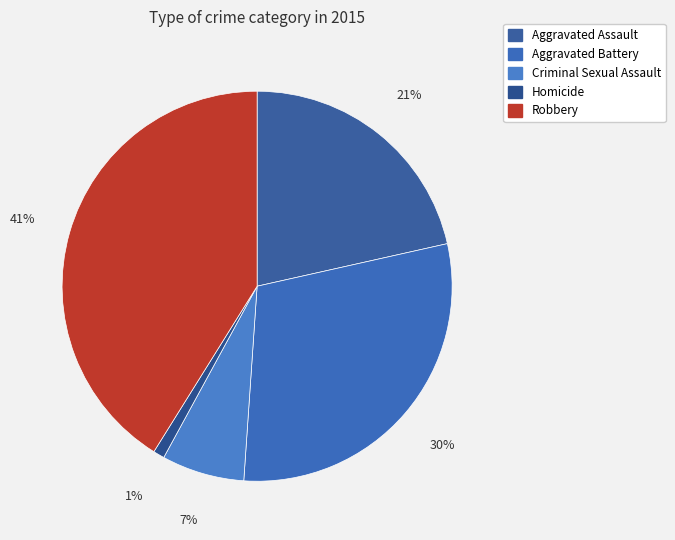

To the nearest percent, what is the difference between the largest and smallest slice percentages?

40%